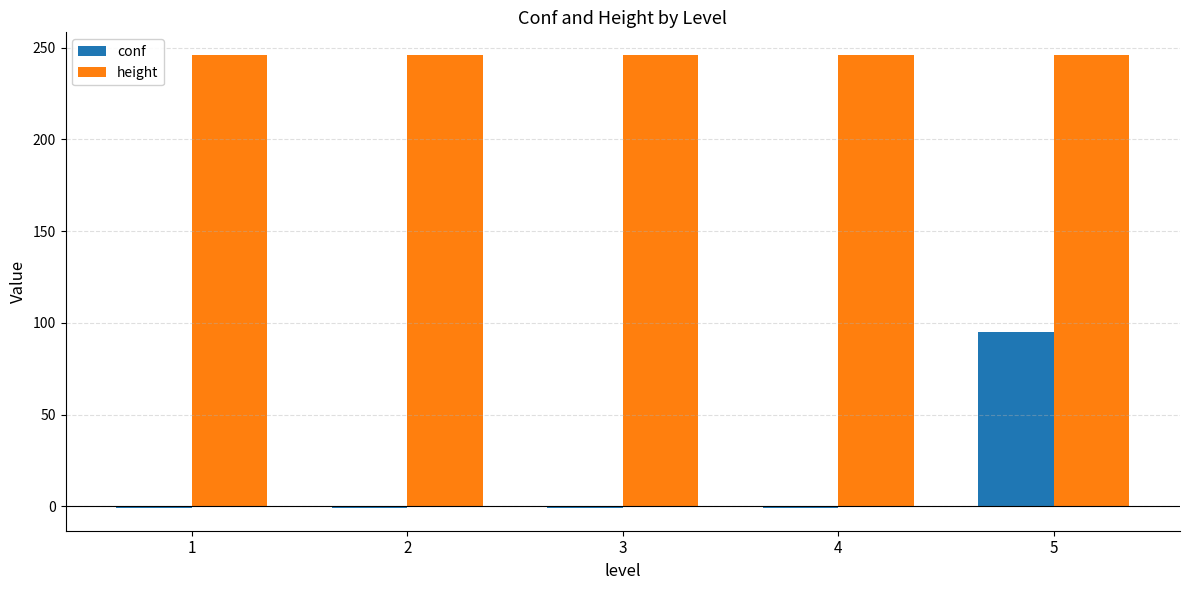

What are all the series names shown in the legend?

conf, height